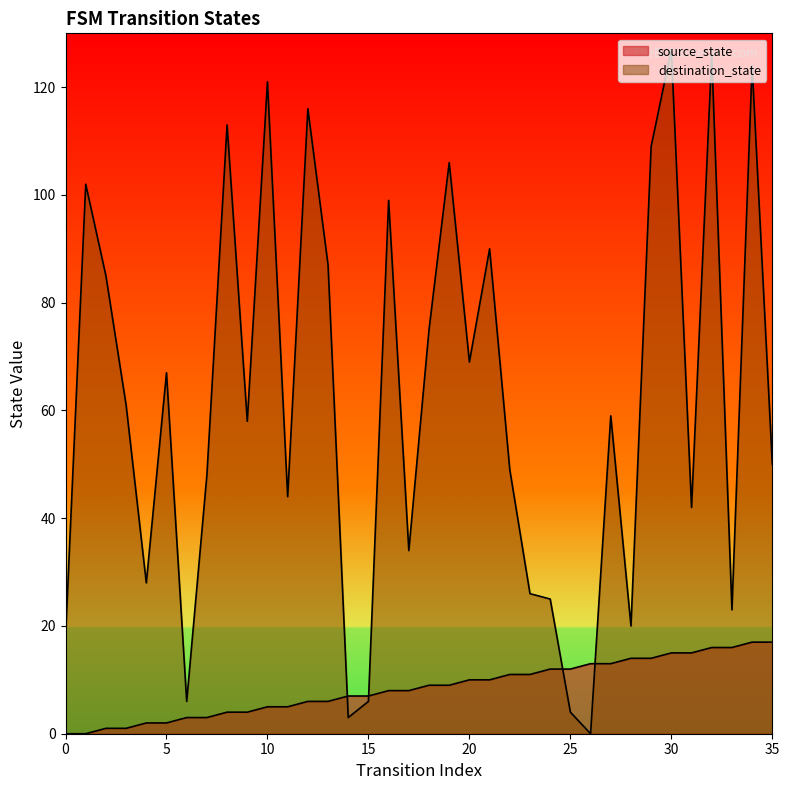

What is the difference between the source_state values at 23 and 10?

6